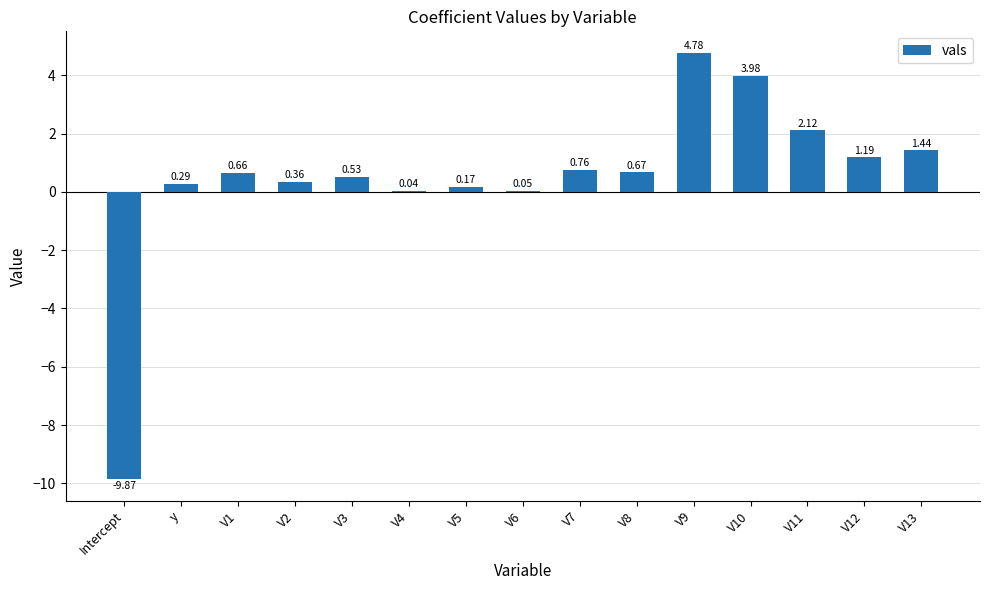

Count the number of values greater than 0.

14